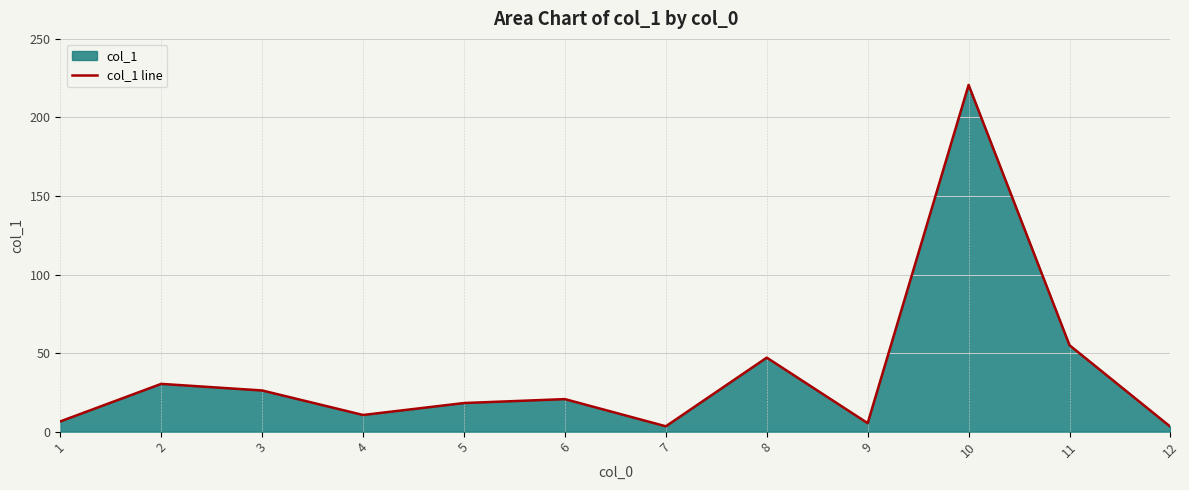

The chart shows a value of 30.4 at 2. True or false?

True